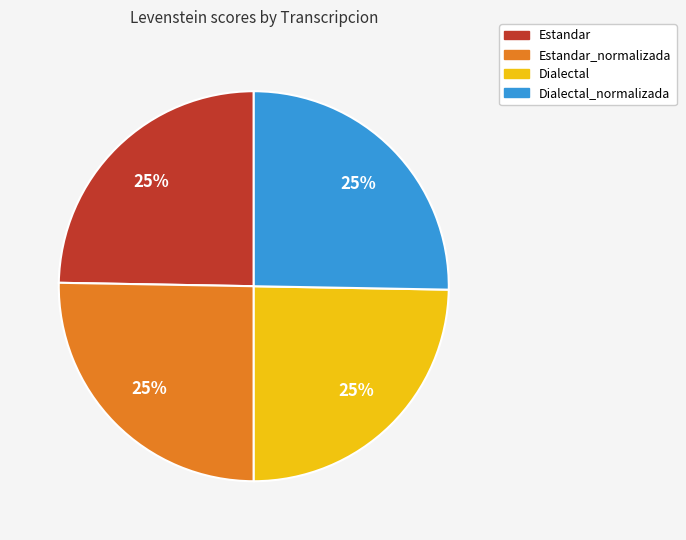

Is there any slice that represents more than half of the pie?

No